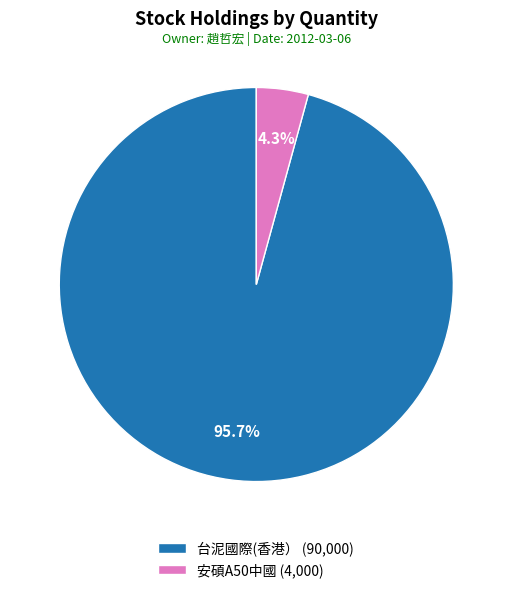

Which category accounts for the majority?

台泥國際(香港）